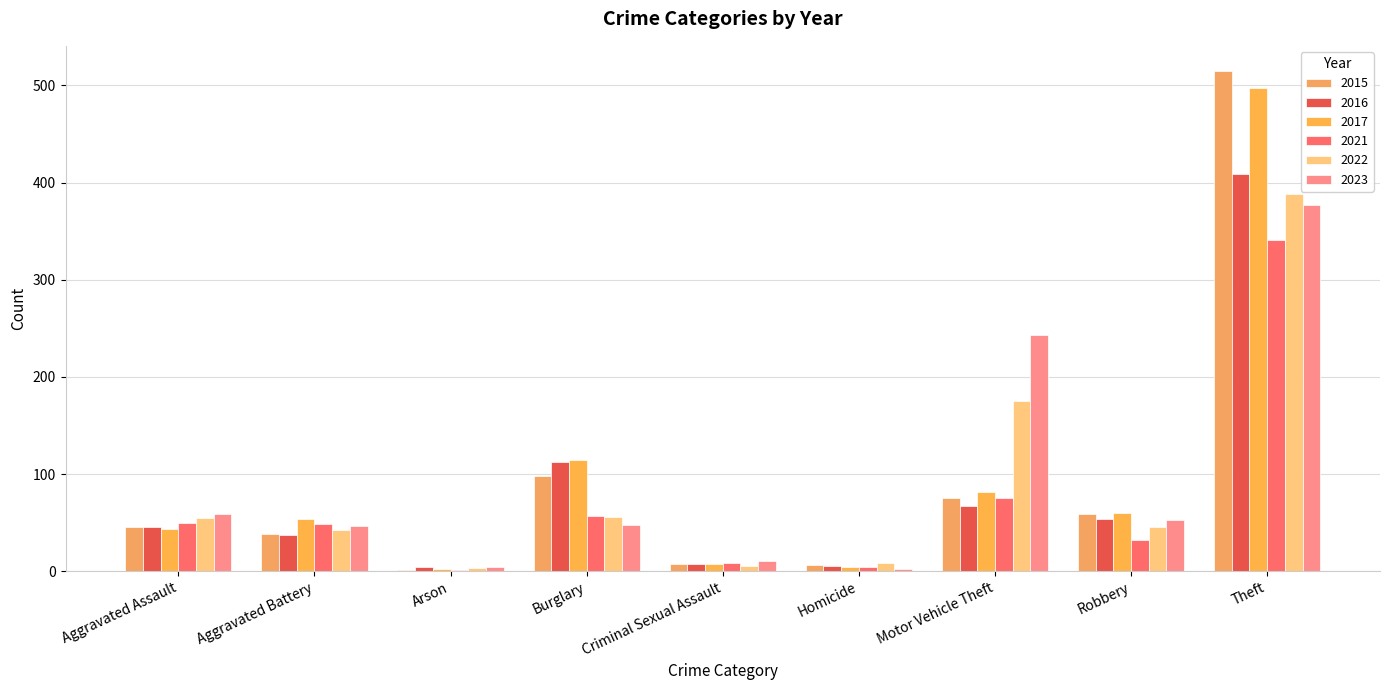

How many categories are shown in the chart?

9